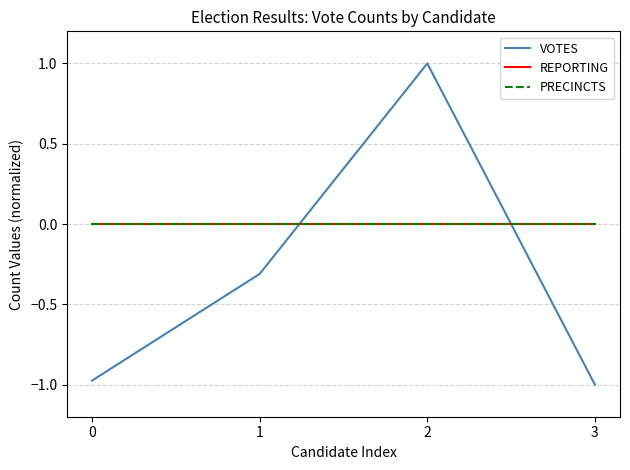

Reading left to right, transcribe all the data shown in this chart.

VOTES: -1.0	-0.3	1.0	-1.0
REPORTING: 0.0	0.0	0.0	0.0
PRECINCTS: 0.0	0.0	0.0	0.0